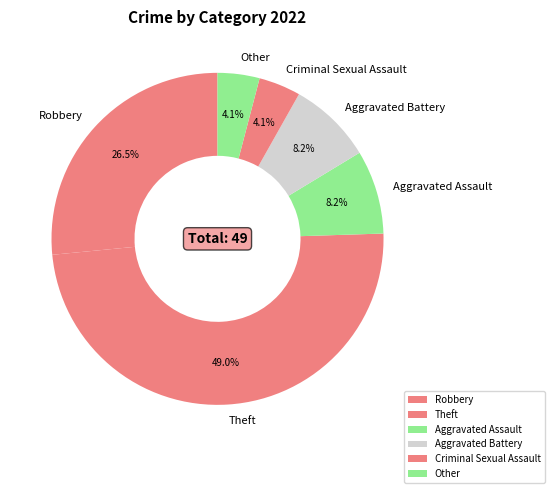

To the nearest percent, what portion does Aggravated Battery represent?

8%